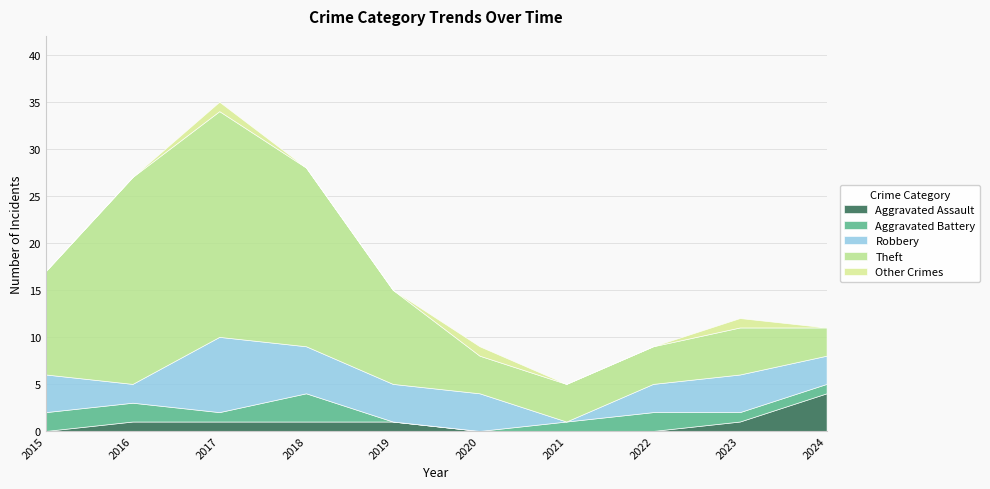

At which label does Theft reach its minimum?

2024